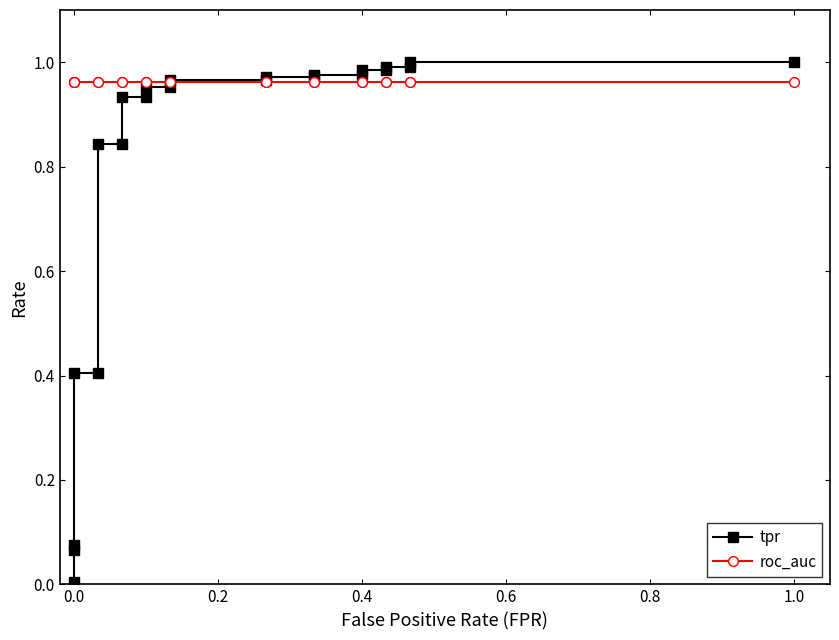

What is the sum of all roc_auc values?

22.1